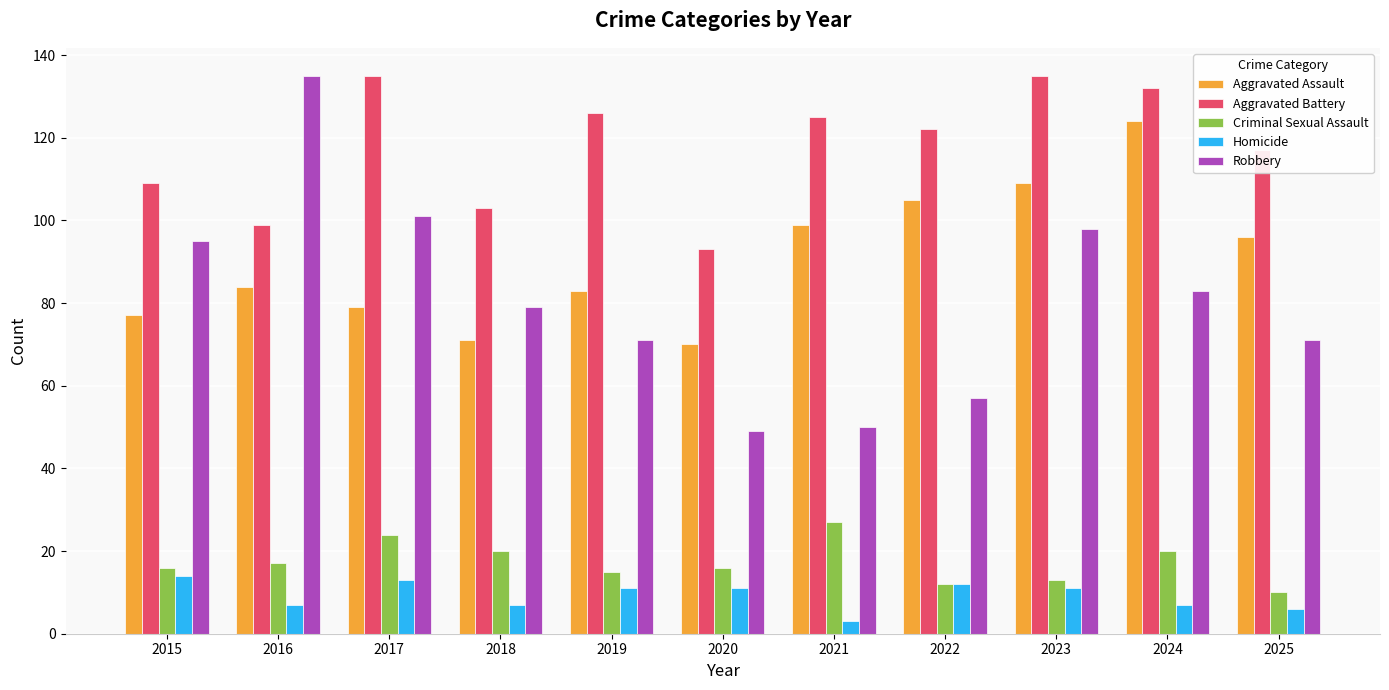

What is the value of the Aggravated Assault bar at the 2nd from the left?

84